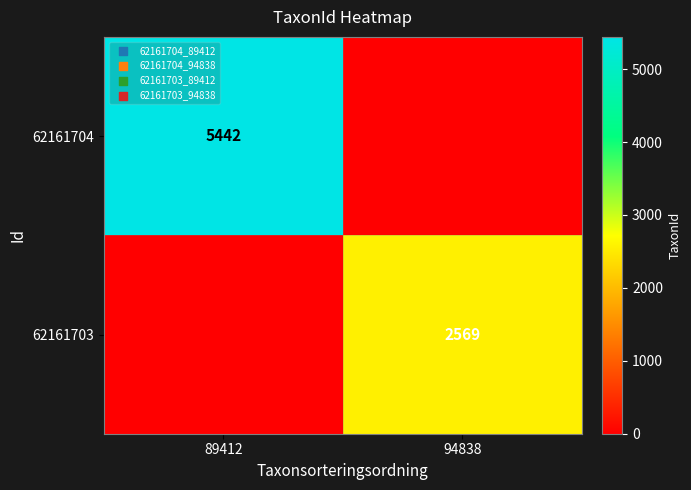

Is the value of 62161703 at 94838 greater than the value of 62161704 at 89412?

No